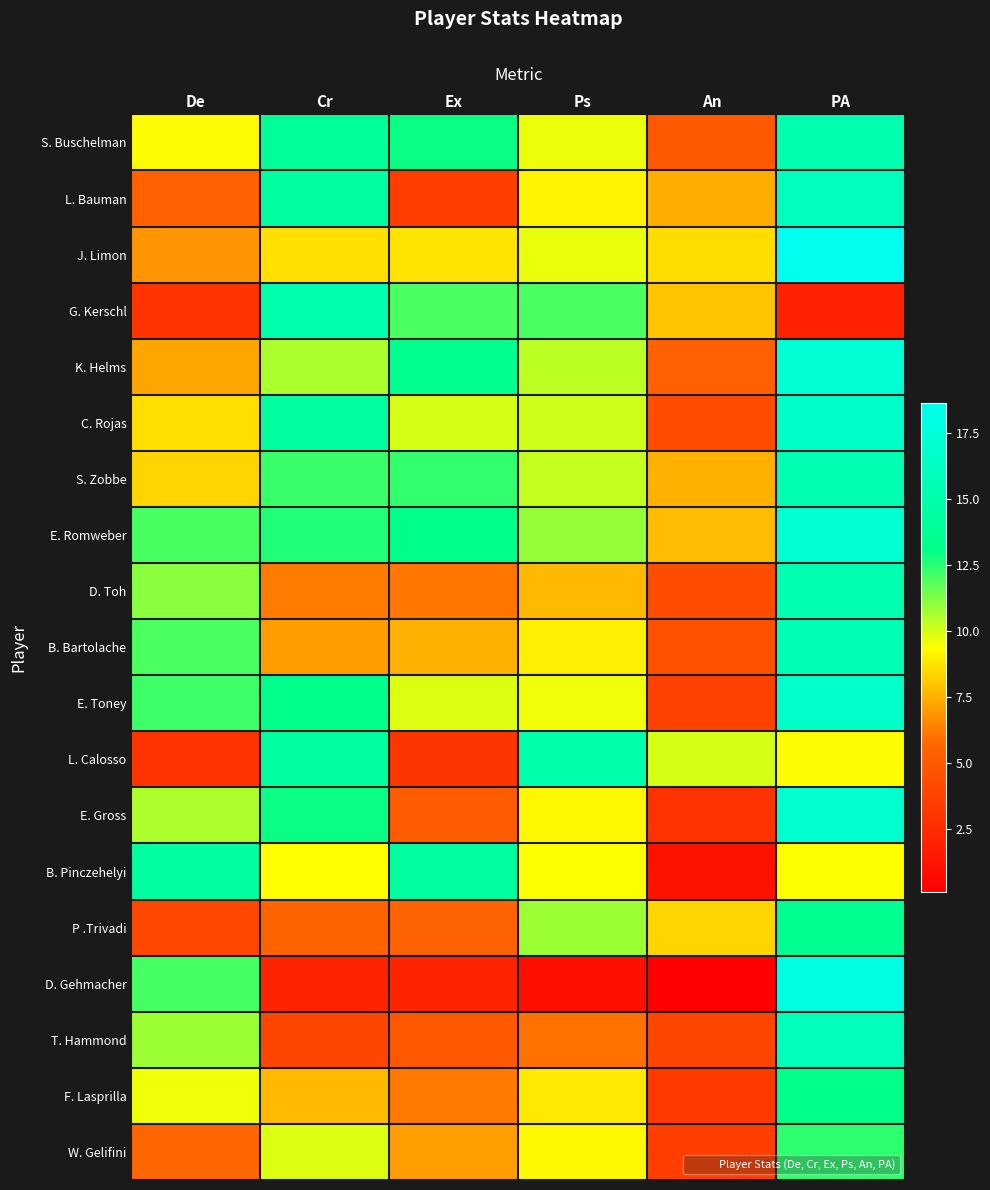

Reading right to left, what are all the values shown in this chart?

S. Buschelman: PA=15.2	An=5.0	Ps=9.7	Ex=12.9	Cr=13.9	De=9.3
L. Bauman: PA=16.1	An=7.4	Ps=9.1	Ex=3.5	Cr=14.4	De=5.5
J. Limon: PA=18.6	An=8.6	Ps=9.7	Ex=8.7	Cr=8.6	De=6.8
G. Kerschl: PA=2.0	An=8.0	Ps=12.0	Ex=12.0	Cr=15.1	De=3.0
K. Helms: PA=17.3	An=5.4	Ps=10.4	Ex=13.5	Cr=10.6	De=7.3
C. Rojas: PA=16.5	An=4.4	Ps=10.1	Ex=10.0	Cr=14.3	De=8.6
S. Zobbe: PA=15.3	An=7.5	Ps=10.2	Ex=12.4	Cr=12.3	De=8.4
E. Romweber: PA=17.1	An=7.8	Ps=10.9	Ex=13.2	Cr=12.6	De=12.1
D. Toh: PA=15.3	An=4.4	Ps=7.7	Ex=6.1	Cr=6.2	De=11.1
B. Bartolache: PA=15.6	An=4.6	Ps=9.0	Ex=7.5	Cr=7.0	De=12.0
E. Toney: PA=16.6	An=3.7	Ps=9.6	Ex=9.9	Cr=13.3	De=12.2
L. Calosso: PA=9.3	An=10.0	Ps=15.0	Ex=3.0	Cr=14.3	De=3.0
E. Gross: PA=17.0	An=3.0	Ps=9.2	Ex=5.1	Cr=12.9	De=10.5
B. Pinczehelyi: PA=9.4	An=1.1	Ps=9.4	Ex=14.3	Cr=9.4	De=14.3
P .Trivadi: PA=13.6	An=8.4	Ps=10.8	Ex=5.5	Cr=5.6	De=4.0
D. Gehmacher: PA=17.8	An=0.1	Ps=1.0	Ex=2.1	Cr=2.1	De=12.1
T. Hammond: PA=15.8	An=4.0	Ps=6.0	Ex=5.0	Cr=4.0	De=10.8
F. Lasprilla: PA=13.2	An=3.3	Ps=8.9	Ex=6.2	Cr=7.8	De=9.6
W. Gelifini: PA=12.5	An=3.5	Ps=9.3	Ex=7.1	Cr=9.9	De=5.7